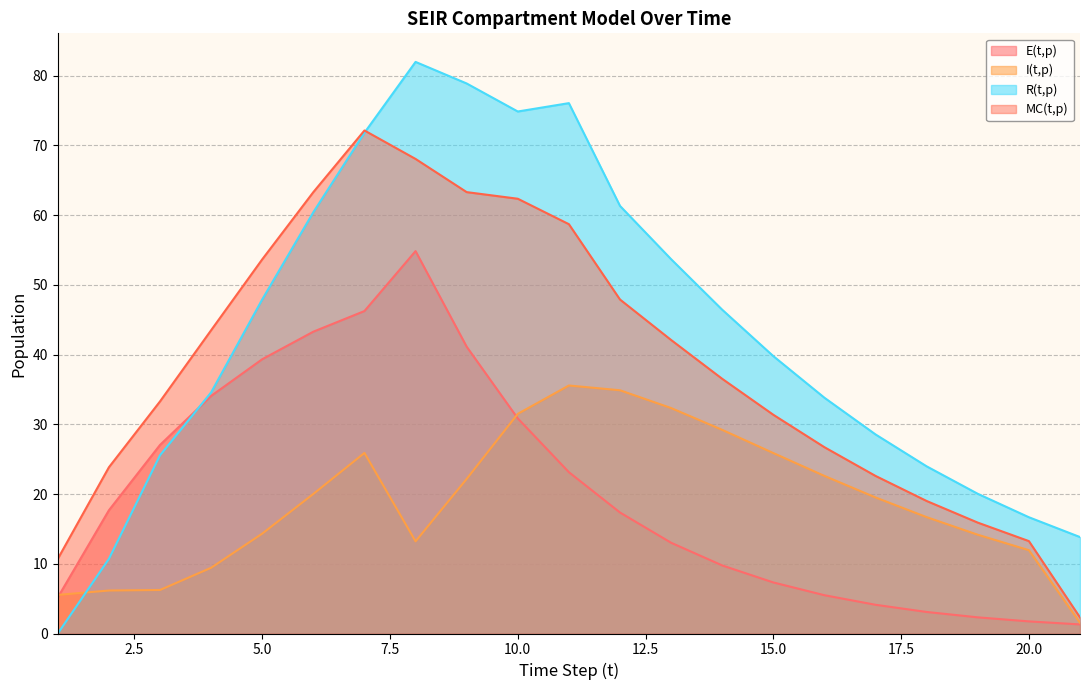

At which category does R(t,p) reach its first local valley?

10.0